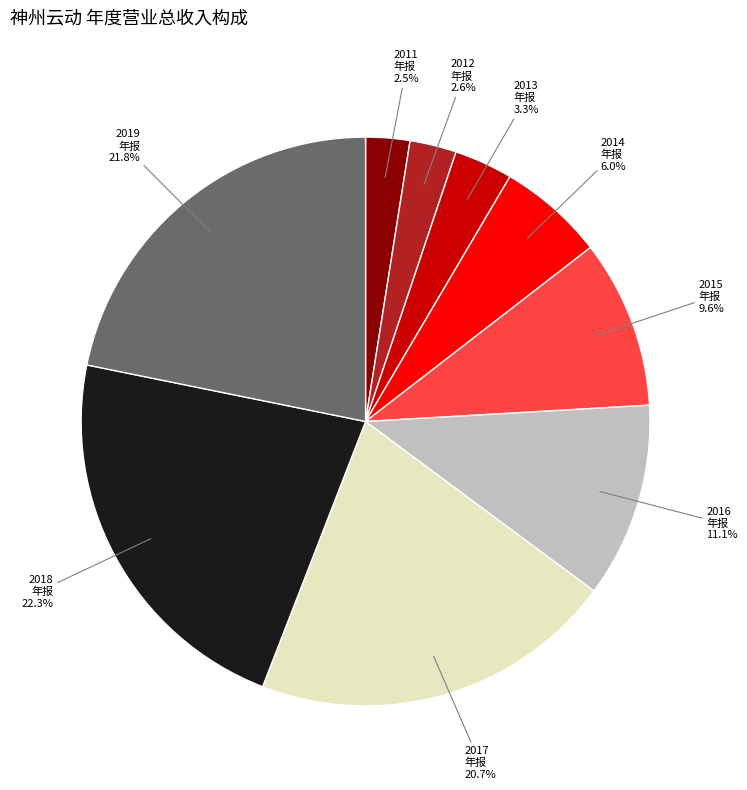

Is there a majority slice in this chart?

No